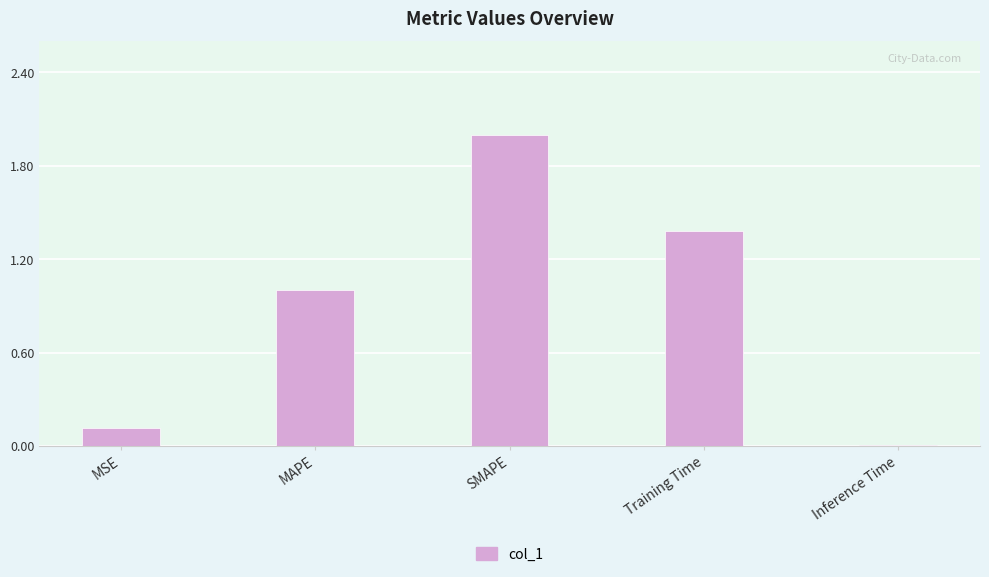

The value at Inference Time is 0.0. True or false?

True